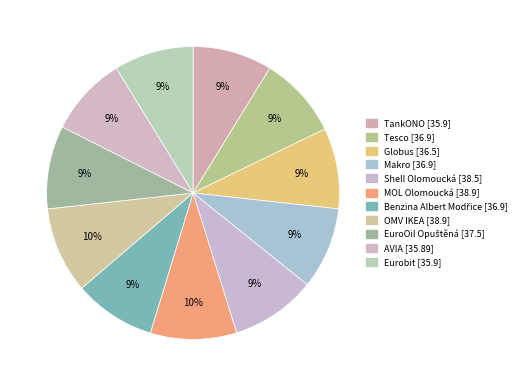

How many segments does this pie chart have?

11